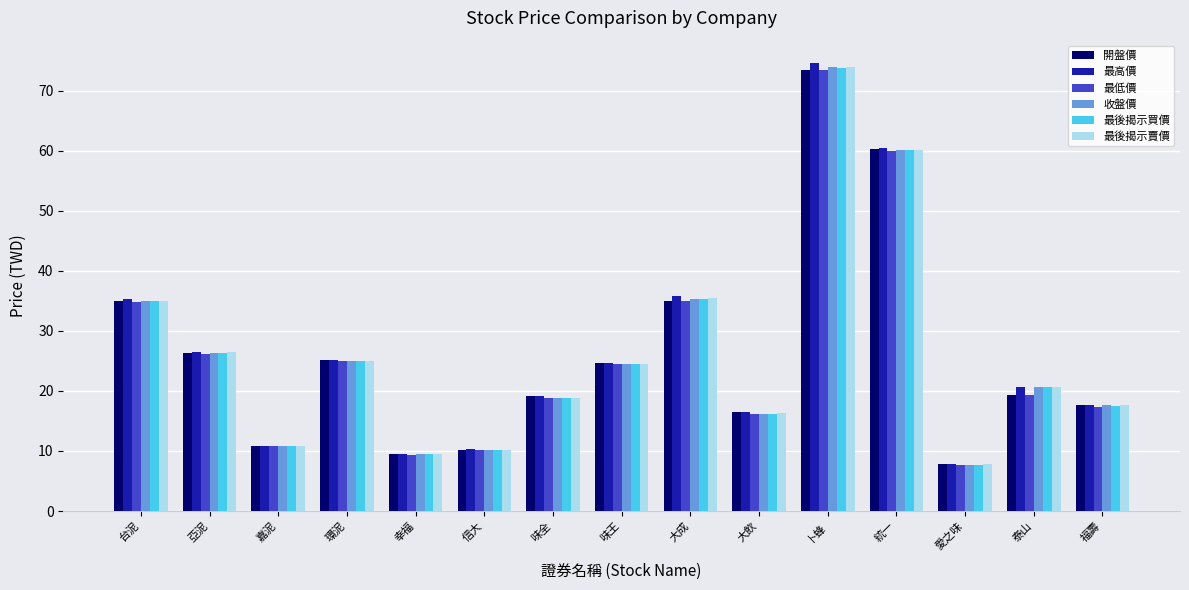

Which series changed the most between 嘉泥 and 味全?

開盤價